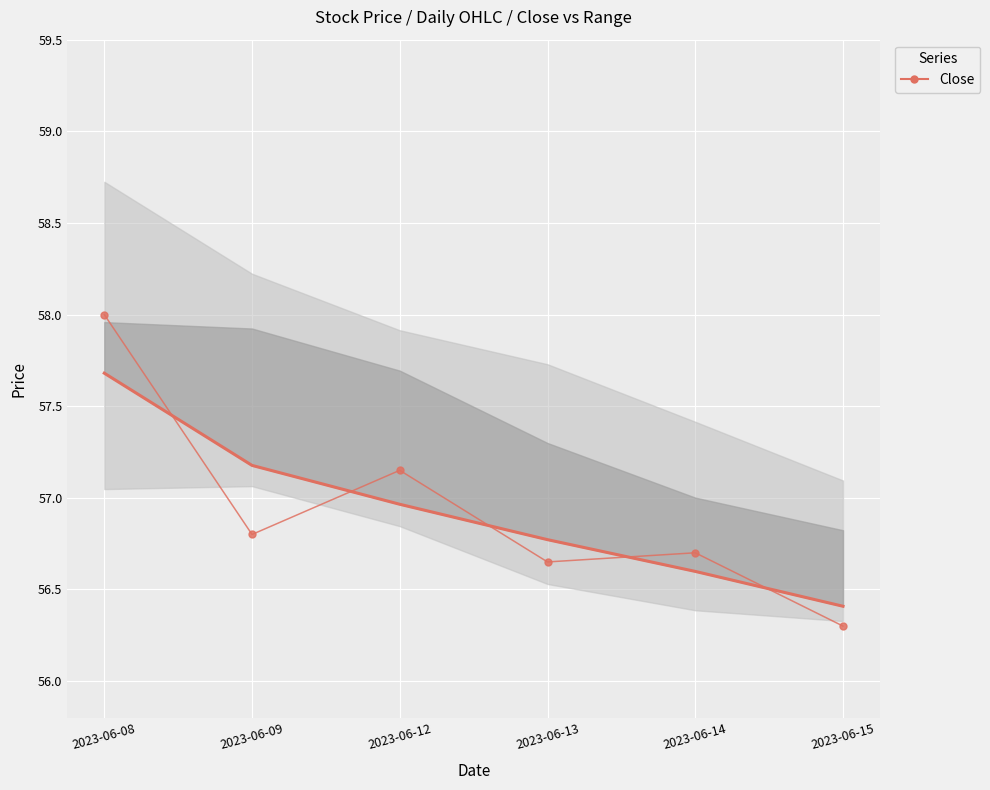

What is the ratio of the value at 2023-06-12 to the value at 2023-06-15?

1.0